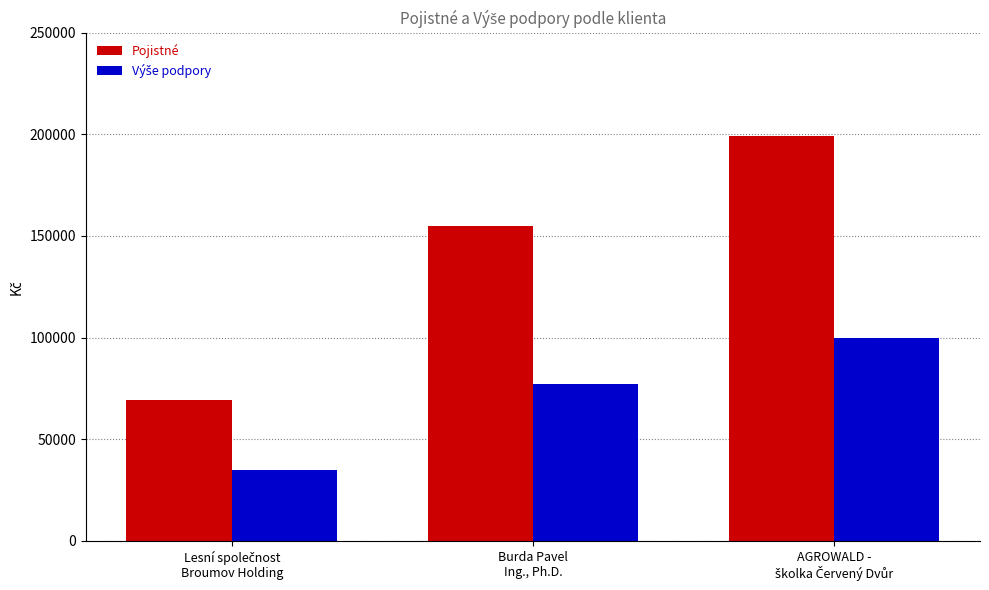

How many groups of bars are there?

3